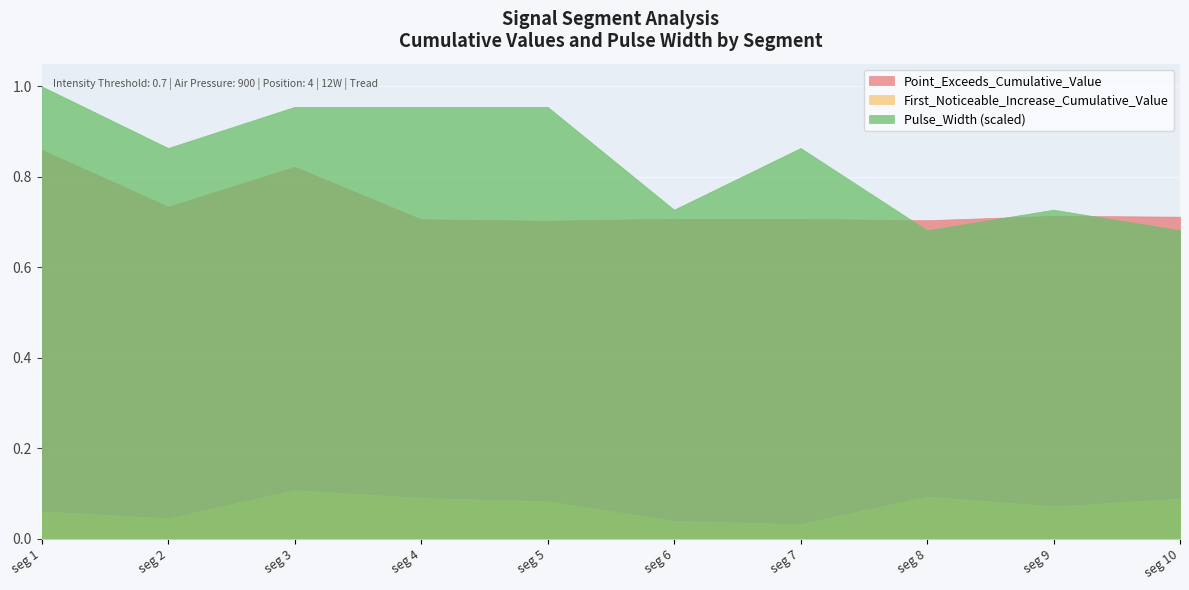

How many lines are shown in the chart?

3